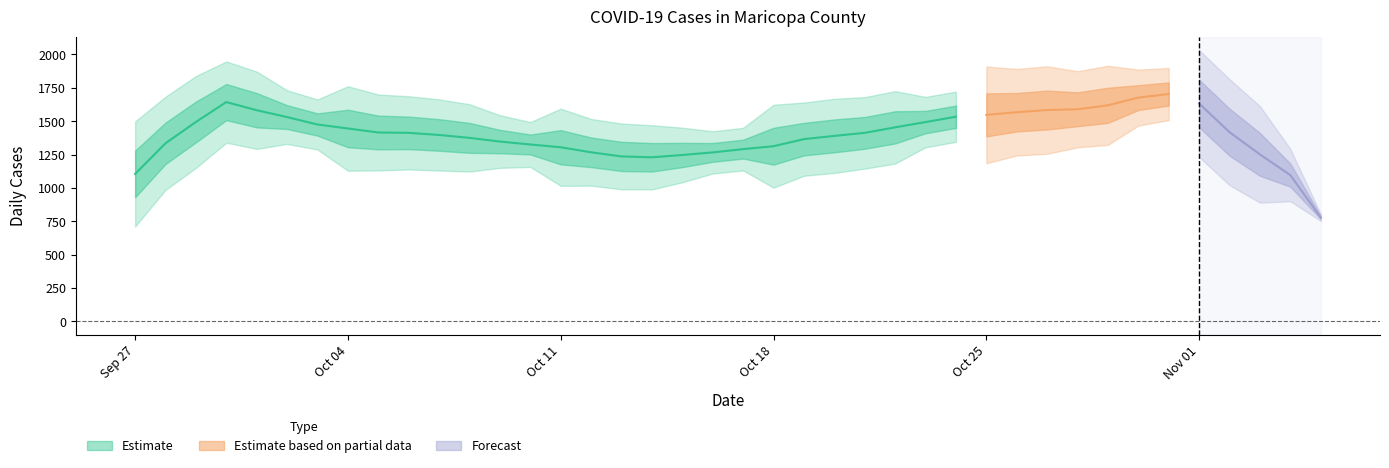

What is the sum of all values?

58572